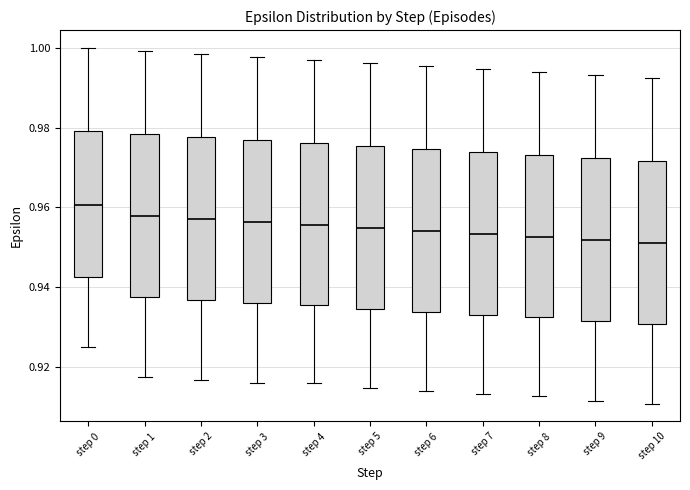

Where does the upper whisker of the box for step 8 end on the y-axis? The values are not printed on the chart, so give them approximately, as read against the axis.

0.994